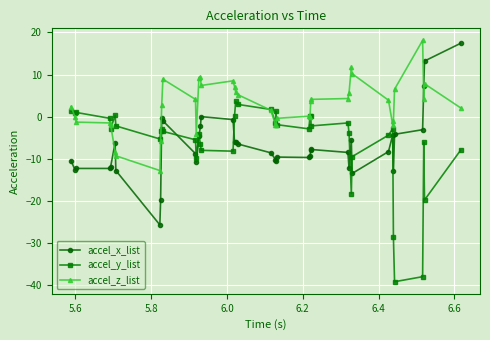

At how many categories does at least one series exceed 12?

3